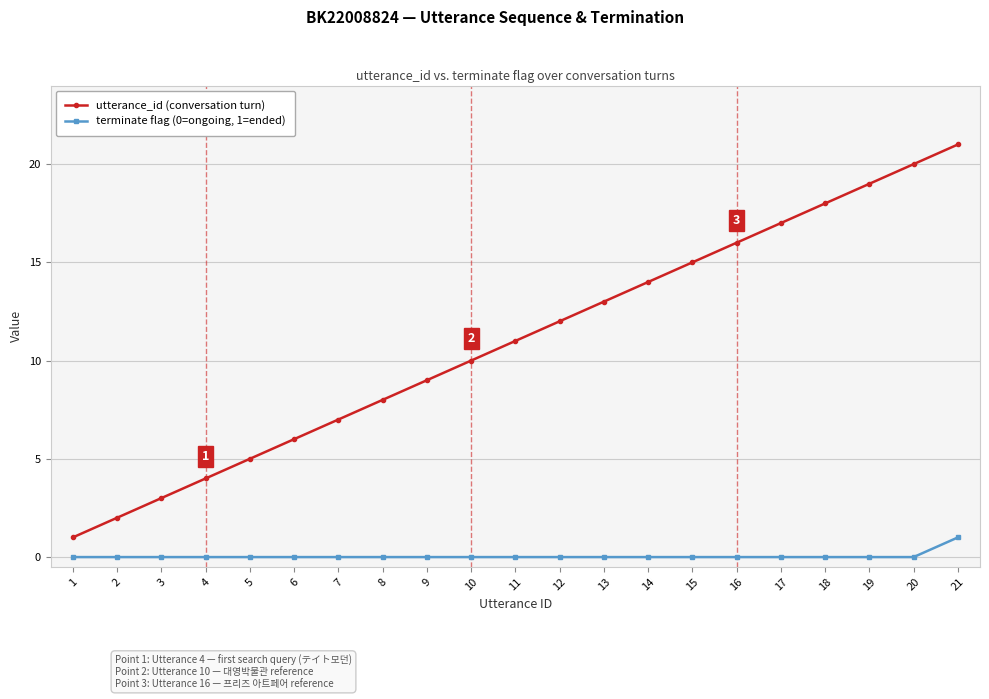

Is it true that utterance_id (conversation turn) equals 11 at 11?

True